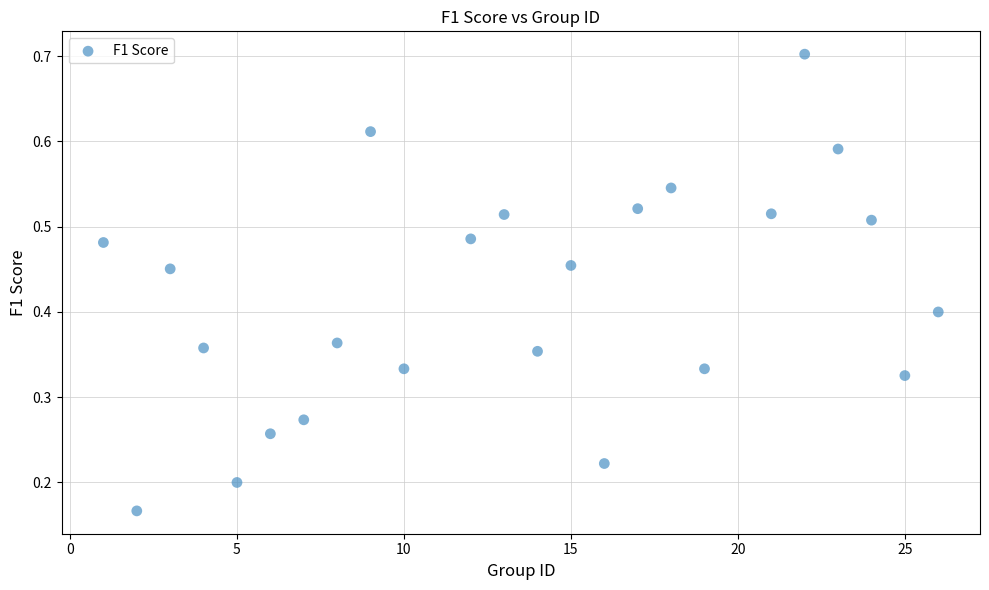

What is the range of X values (max minus min)?

25.0